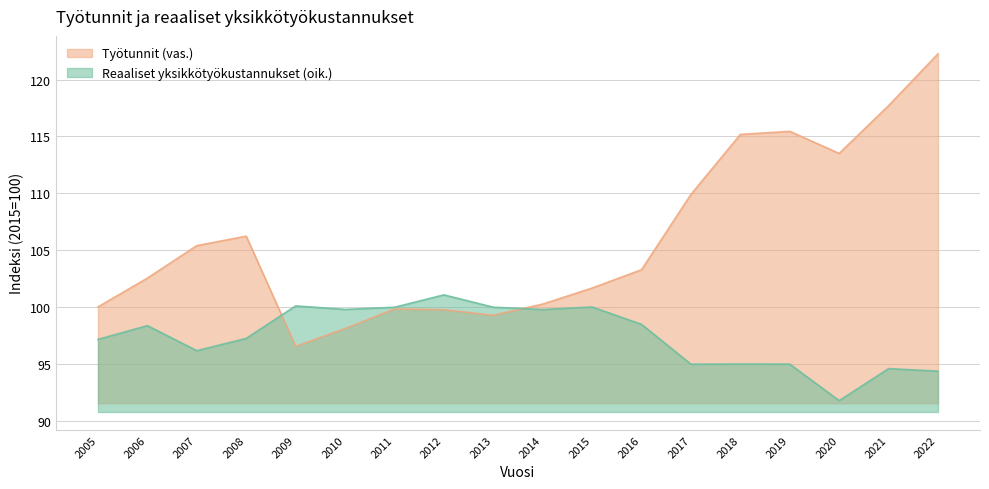

Reading left to right, what are all the values shown in this chart?

Reaaliset yksikkötyökustannukset (oik.): 97.2	98.4	96.2	97.2	100.1	99.8	100.0	101.1	100.0	99.8	100.0	98.5	95.0	95.0	95.0	91.8	94.6	94.4
Työtunnit (vas.): 100.0	102.5	105.4	106.2	96.5	98.1	99.8	99.8	99.3	100.3	101.7	103.3	109.9	115.2	115.4	113.5	117.7	122.3